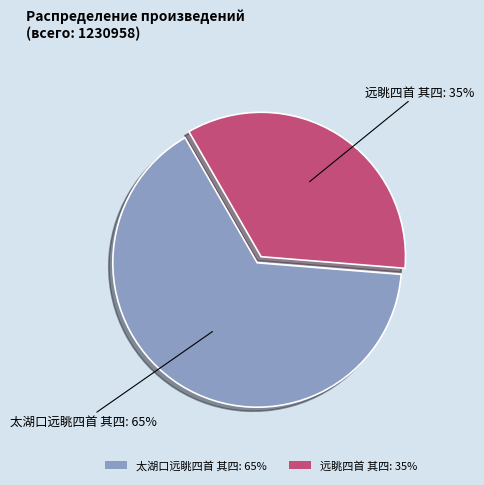

Combined, do 远眺四首 其四 and 太湖口远眺四首 其四 account for over 50%?

Yes